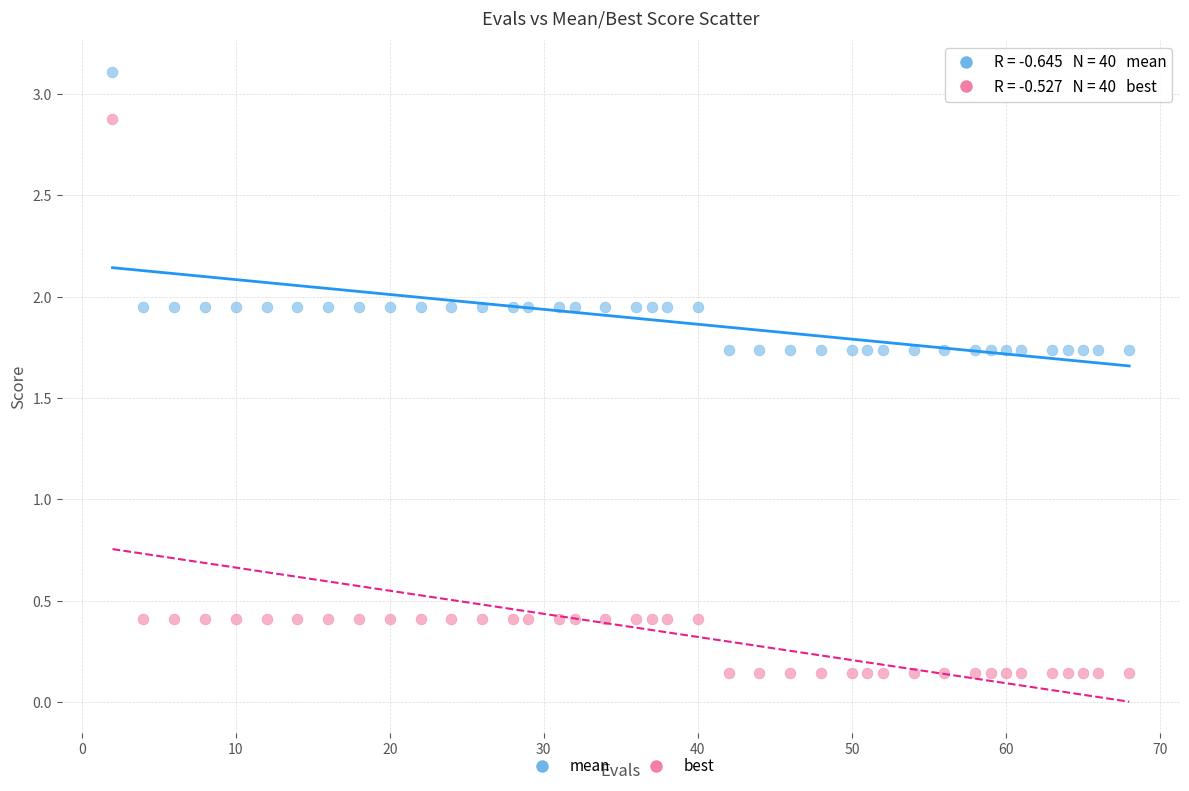

What is the X range (max minus min) for the scatter plot?

66.0